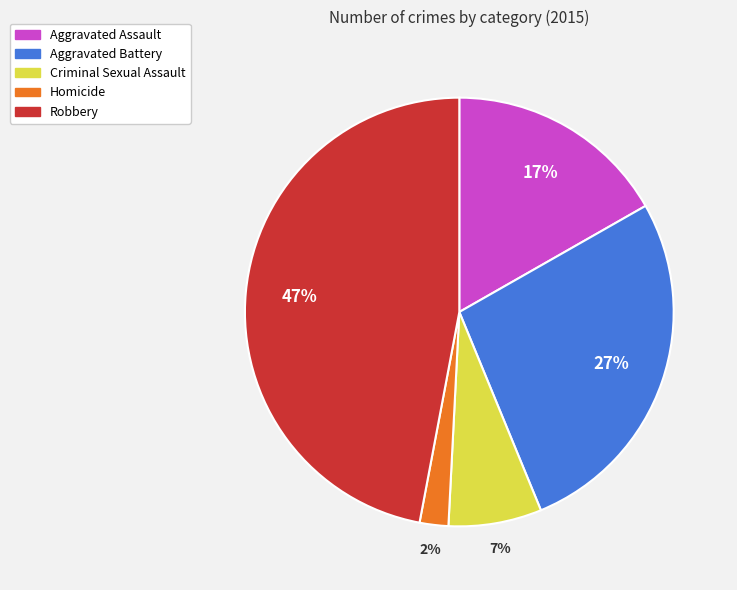

True or false: Robbery accounts for 47% of the total.

True